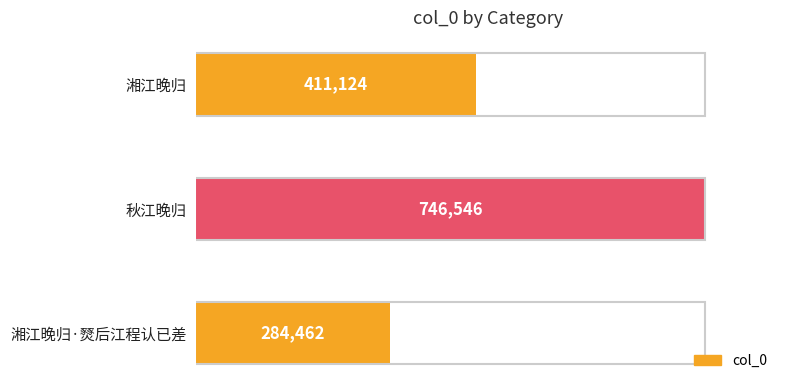

Reading bottom to top, list all the values displayed in this chart.

湘江晚归·燹后江程认已差=284462	秋江晚归=746546	湘江晚归=411124